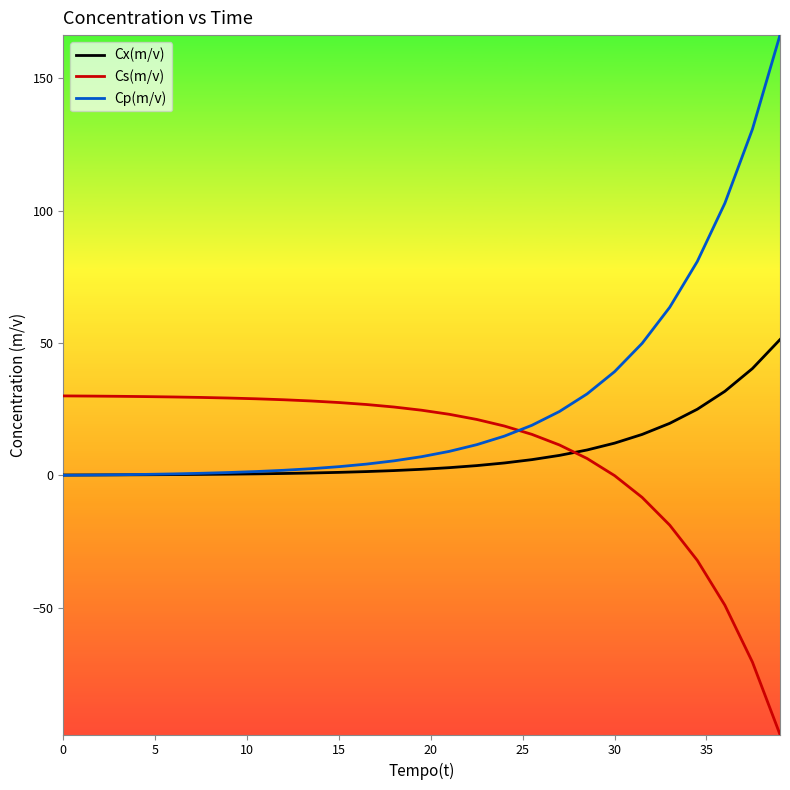

Which series has the largest range (max minus min)?

Cp(m/v)